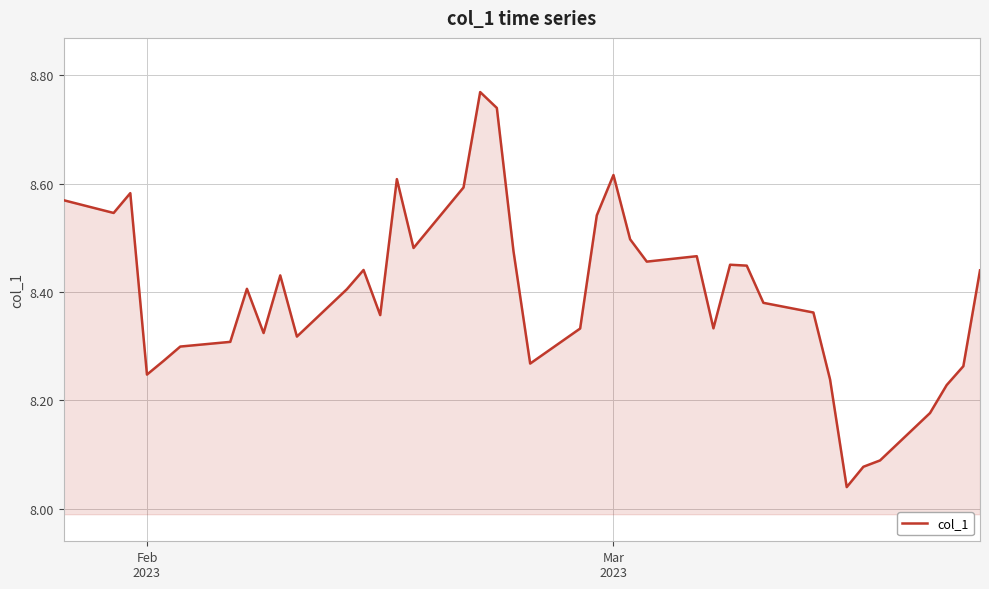

What is the difference between the maximum and minimum values?

0.7